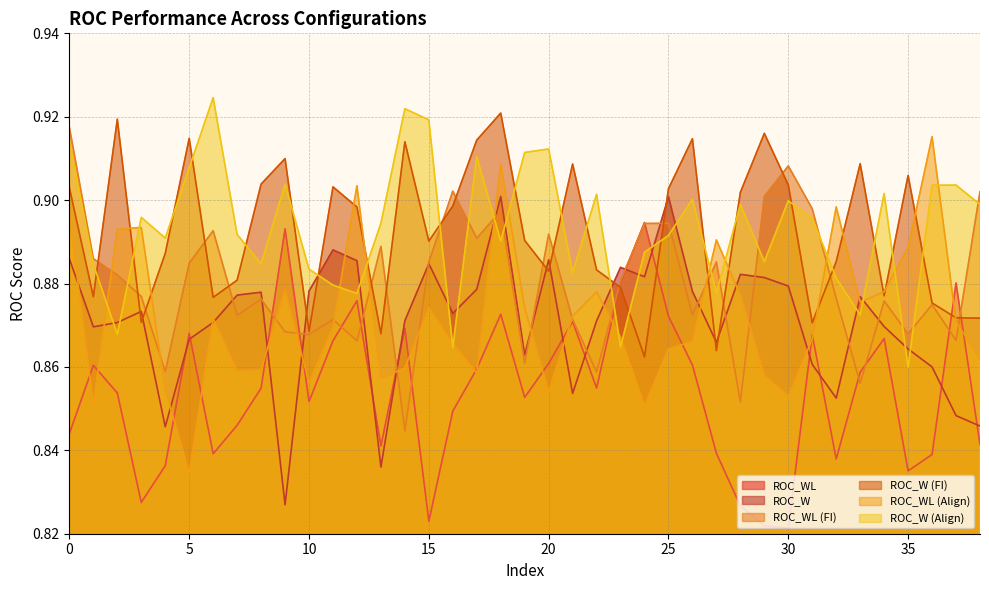

What is the average value of the ROC_WL_fi series?

0.9